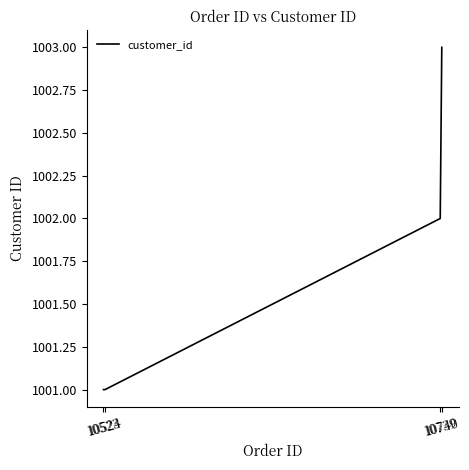

Count the values in the range 1001 to 1003.

4